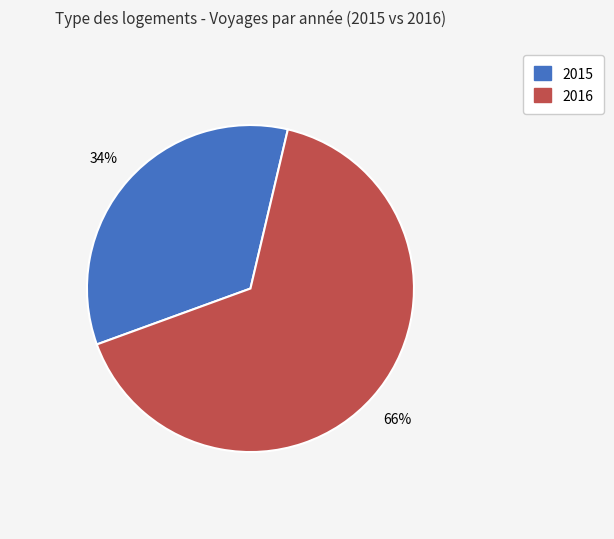

Does any single category account for the majority?

Yes